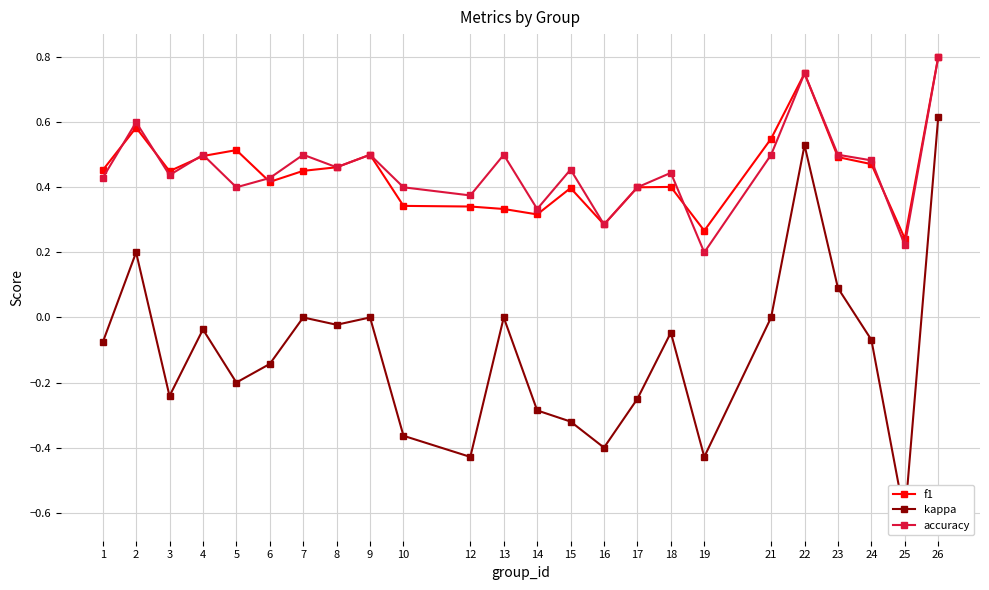

Between 5 and 24, which series saw the biggest shift?

kappa